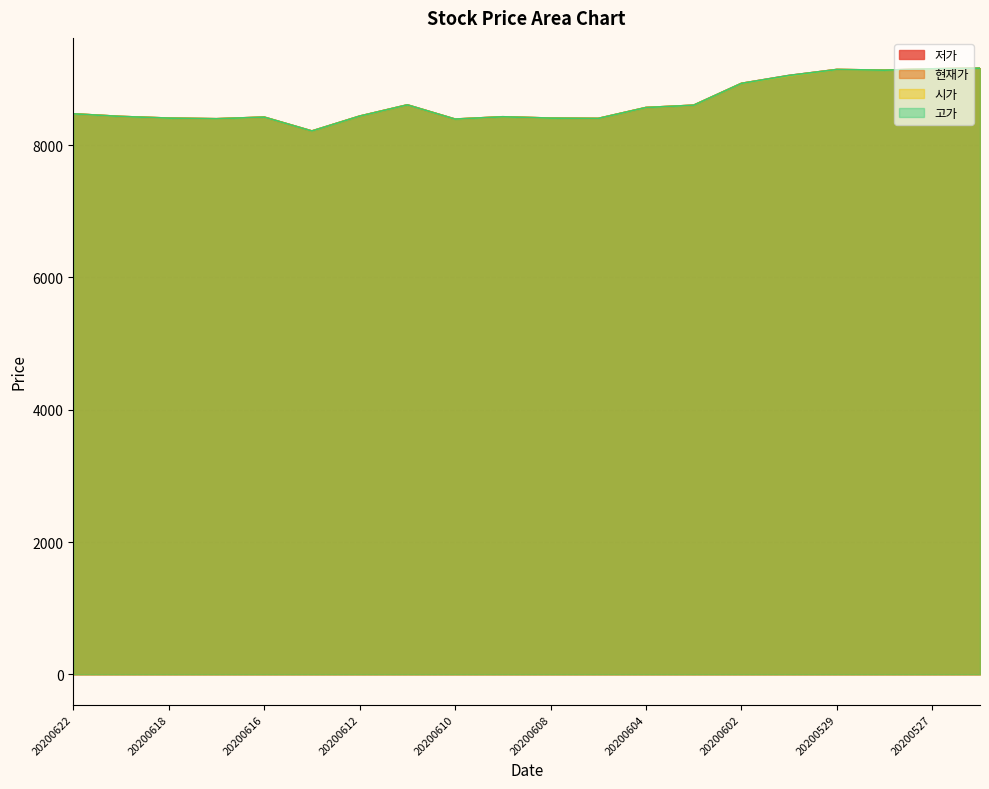

Is it true that 저가 equals 8400 at 20200617?

True